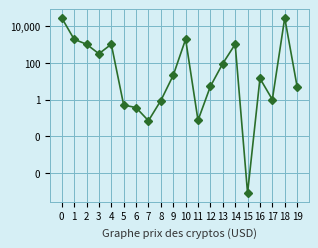

Which has a higher value, 17 or 6?

17